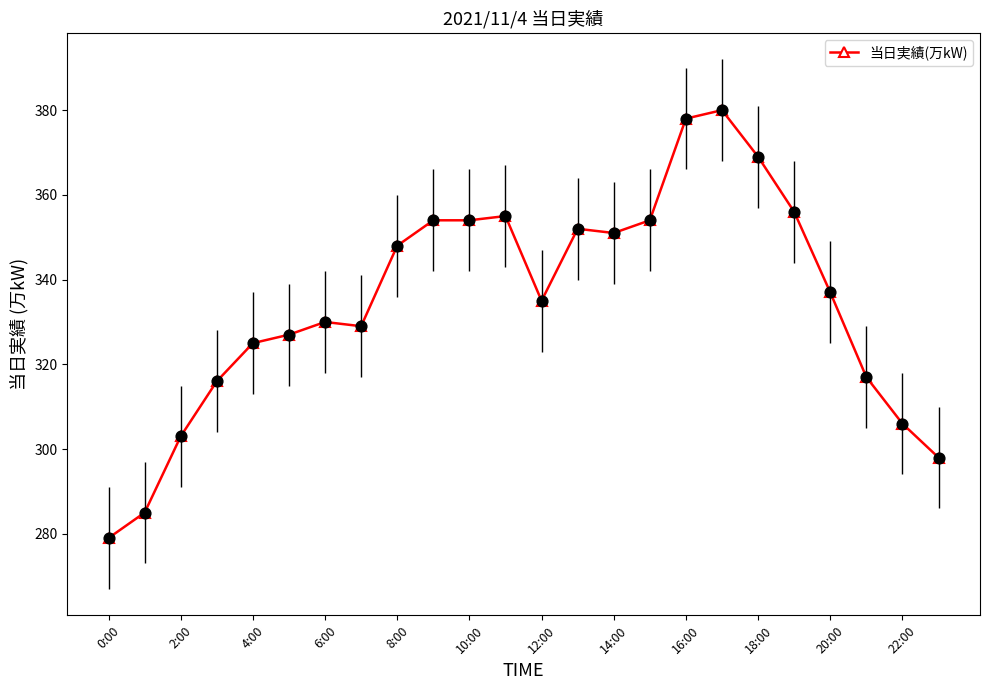

What is the sum of all values?

8038